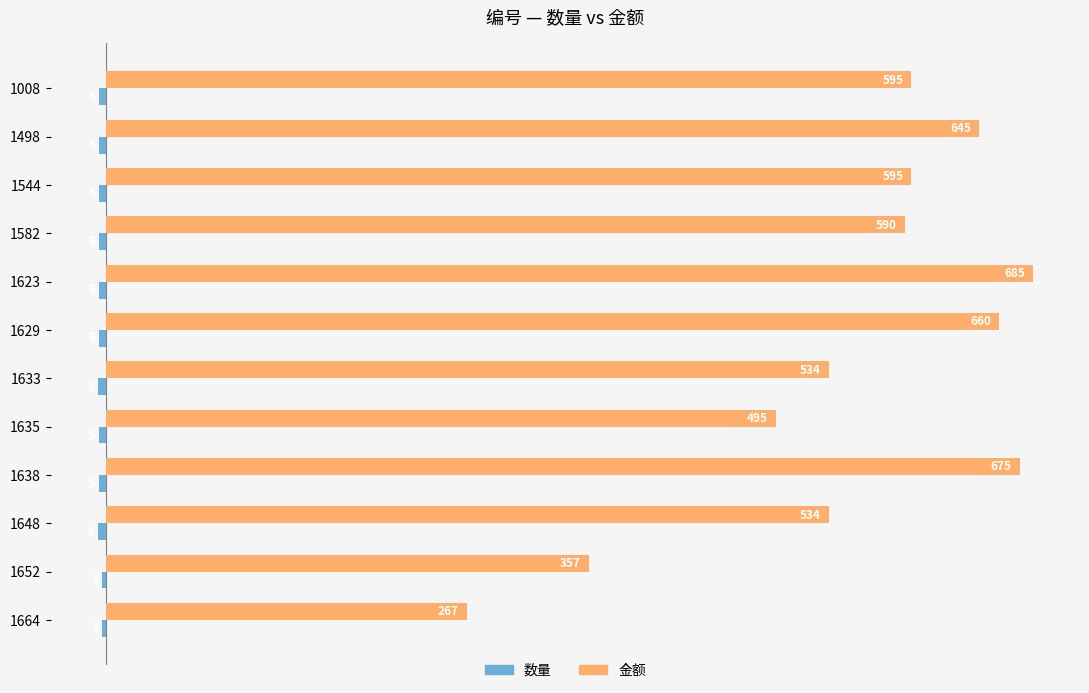

Where is 金额 nearest to the value 476?

1635